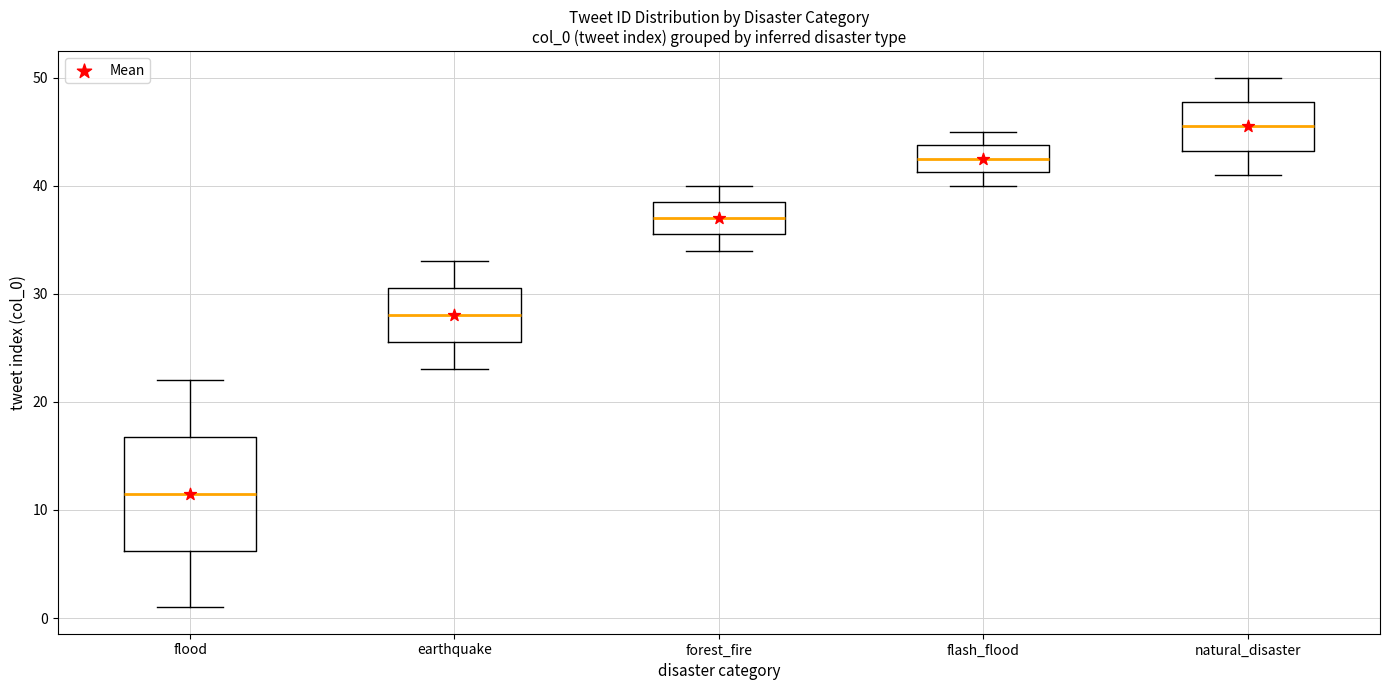

Reading left to right, transcribe this box plot: for each box, give where its median line is, the range the box spans, and where its two whiskers end, as read against the y-axis. The values are not printed on the chart, so give them approximately, as read against the axis.

flood: median 12, box 6 to 17, whiskers 1 to 22
earthquake: median 28, box 26 to 31, whiskers 23 to 33
forest_fire: median 37, box 36 to 39, whiskers 34 to 40
flash_flood: median 43, box 41 to 44, whiskers 40 to 45
natural_disaster: median 46, box 43 to 48, whiskers 41 to 50